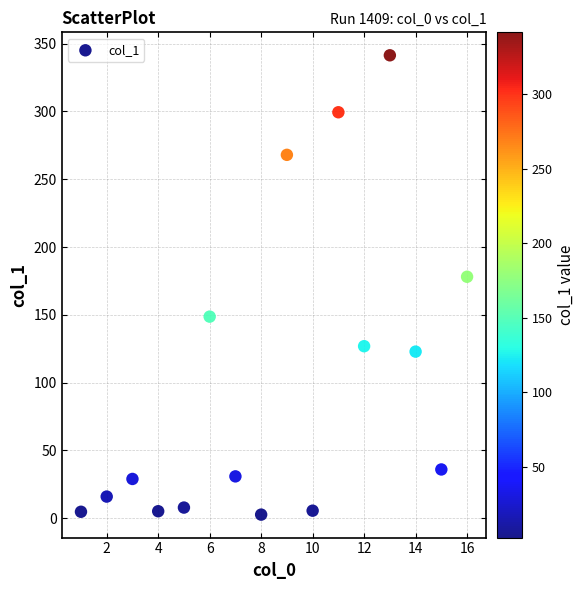

What is the range of X values (max minus min)?

15.0